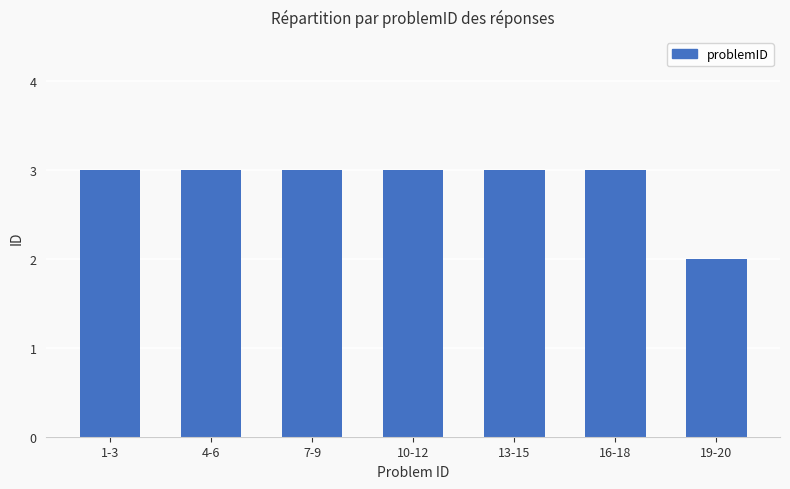

Is it true that the value at 19-20 is 2?

True